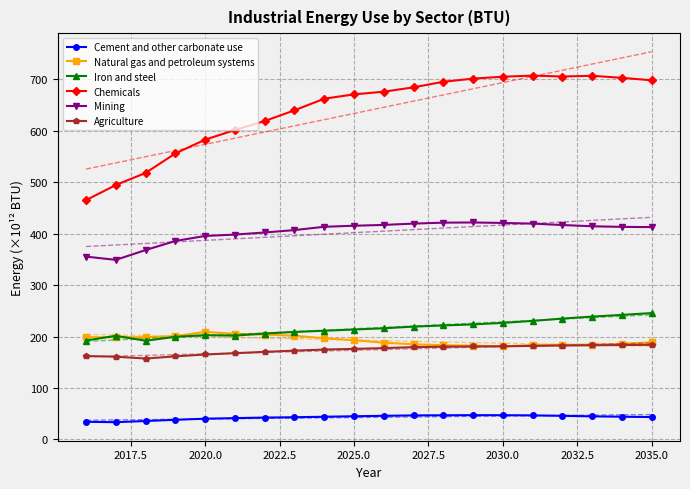

What is the maximum value shown in the chart?

753.6